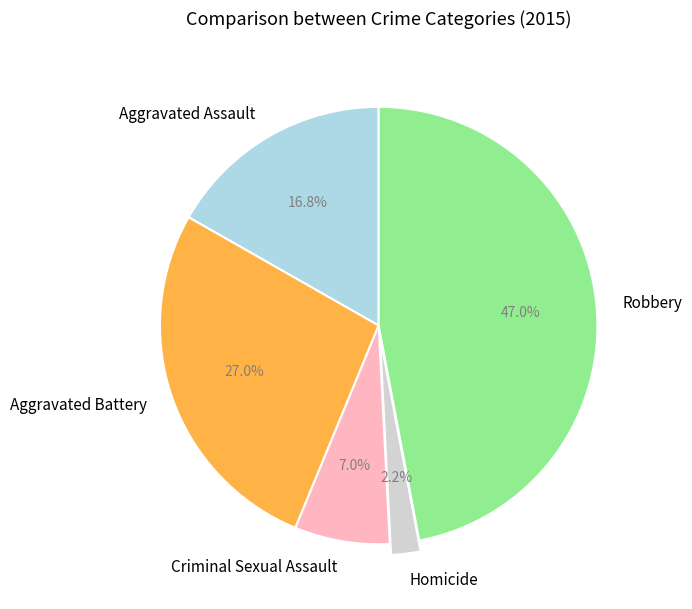

Does any single category account for the majority?

No